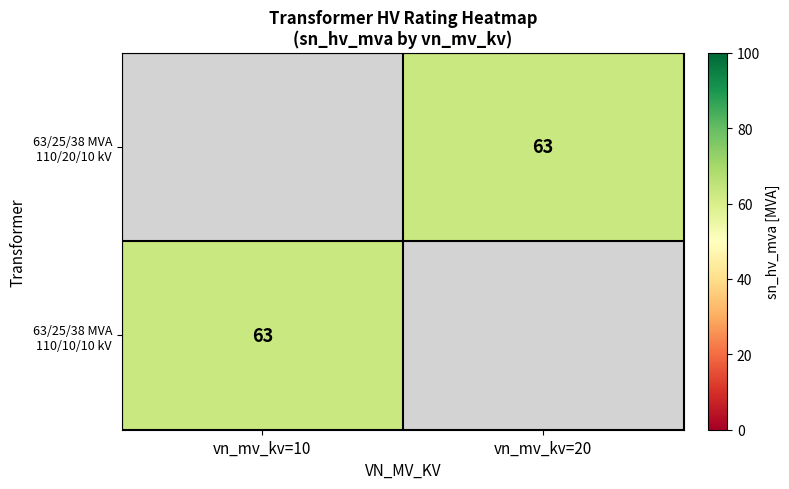

What is the maximum value for 63/25/38 MVA 110/10/10 kV?

63.0